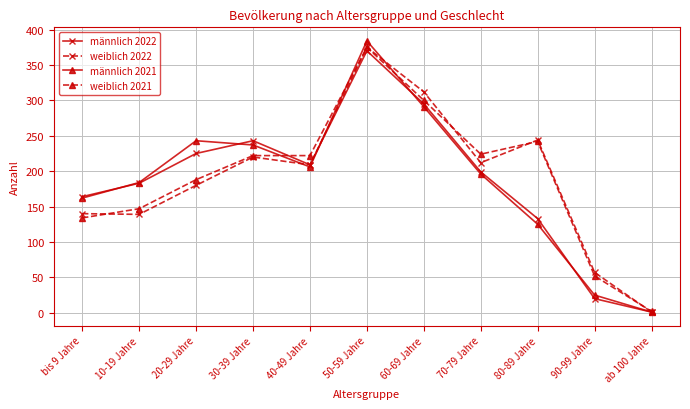

What is the difference between the männlich 2022 values at 30-39 Jahre and 50-59 Jahre?

127